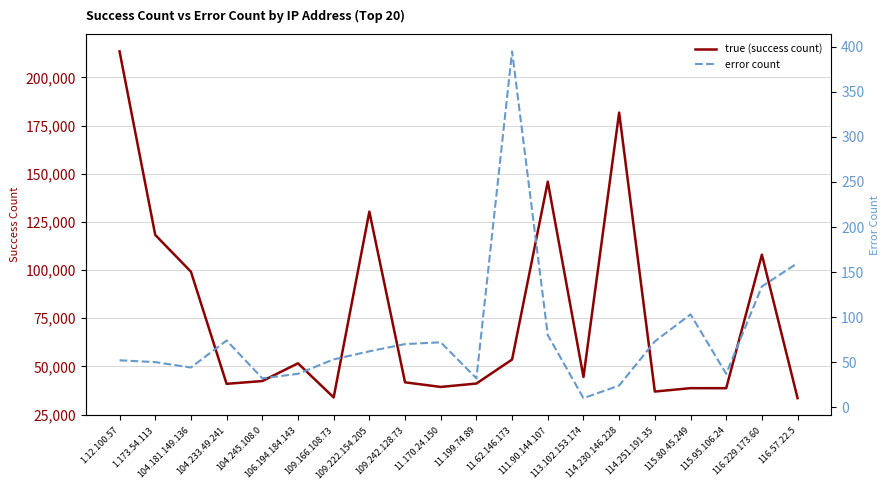

Which has a higher value, 1.12.100.57 or 113.102.153.174?

1.12.100.57